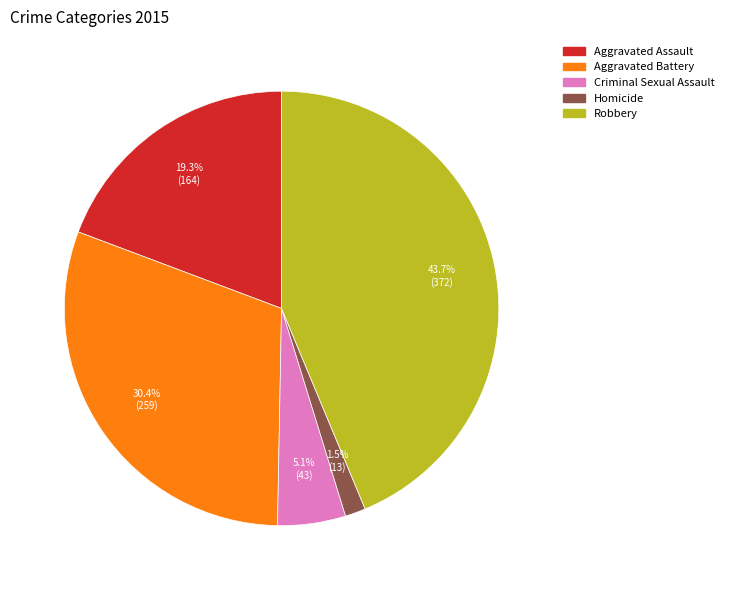

How many slices are in this pie chart?

5